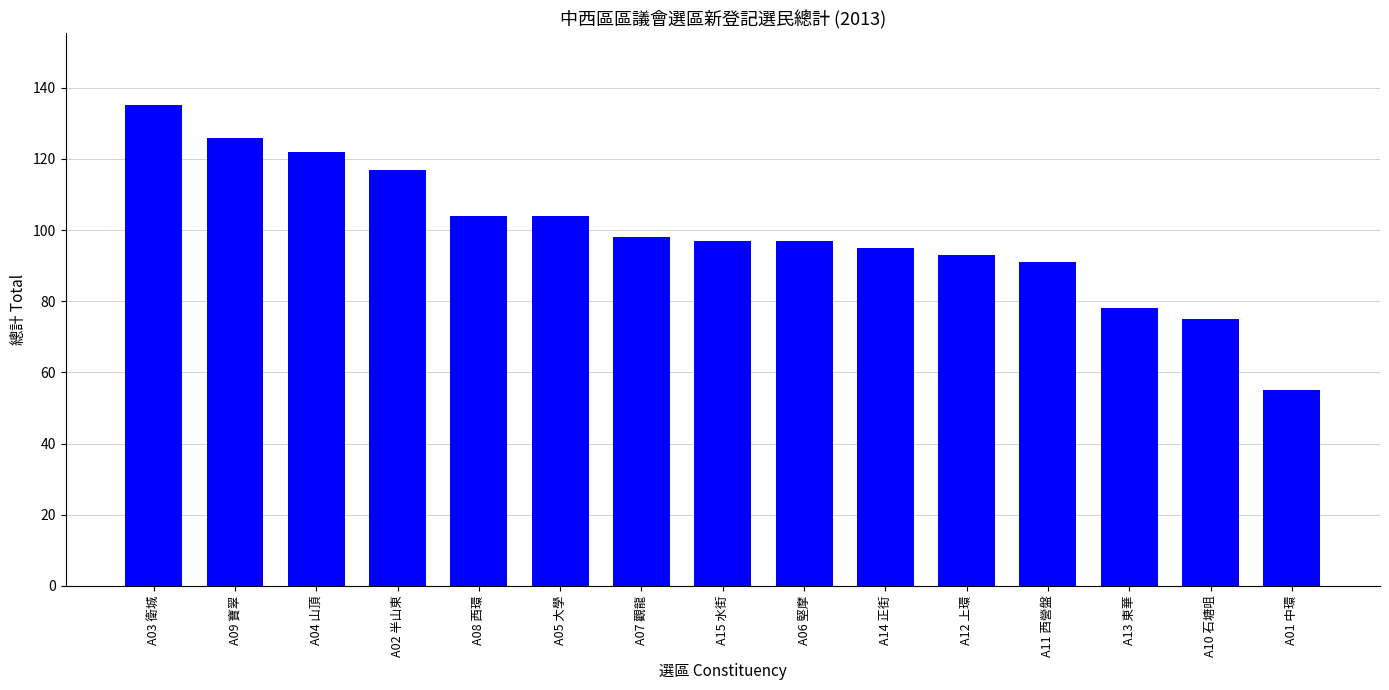

Reading left to right, transcribe all the data shown in this chart.

A03 衛城=135	A09 寶翠=126	A04 山頂=122	A02 半山東=117	A08 西環=104	A05 大學=104	A07 觀龍=98	A15 水街=97	A06 堅摩=97	A14 正街=95	A12 上環=93	A11 西營盤=91	A13 東華=78	A10 石塘咀=75	A01 中環=55